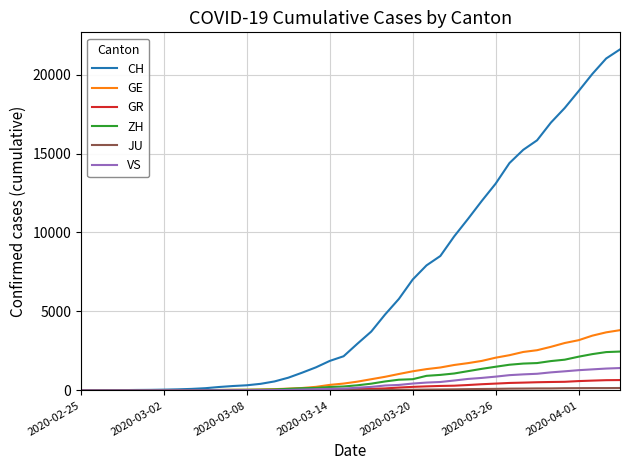

Which series has the widest spread of values?

CH